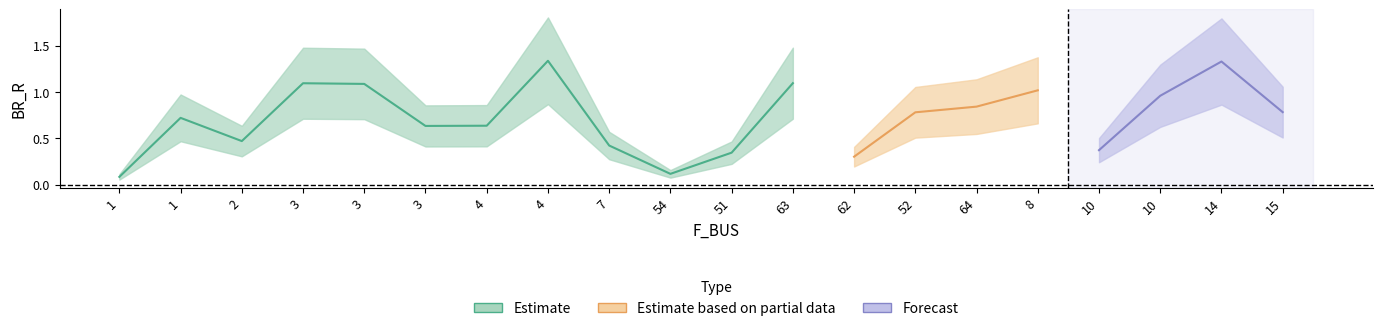

Which has a higher value, 4 or 8?

8